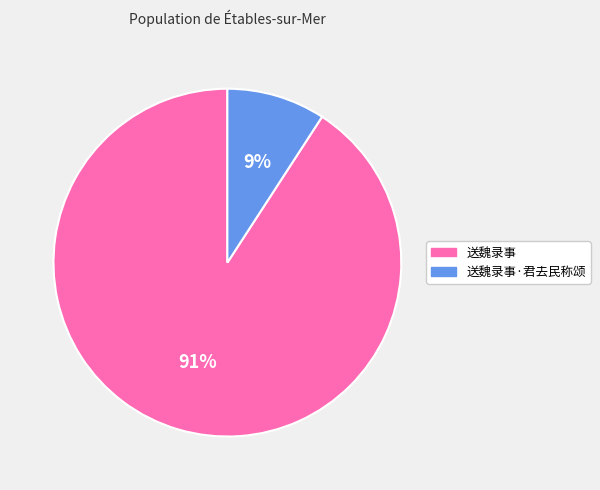

What percentage is the 送魏录事·君去民称颂 slice, to the nearest percent?

9%